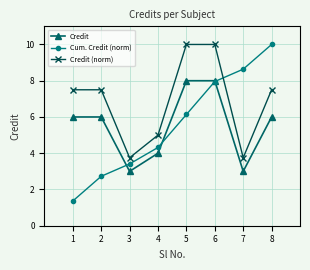

Reading left to right, list all the values displayed in this chart.

Credit: 6.0	6.0	3.0	4.0	8.0	8.0	3.0	6.0
Cum. Credit (norm): 1.4	2.7	3.4	4.3	6.1	8.0	8.6	10.0
Credit (norm): 7.5	7.5	3.8	5.0	10.0	10.0	3.8	7.5